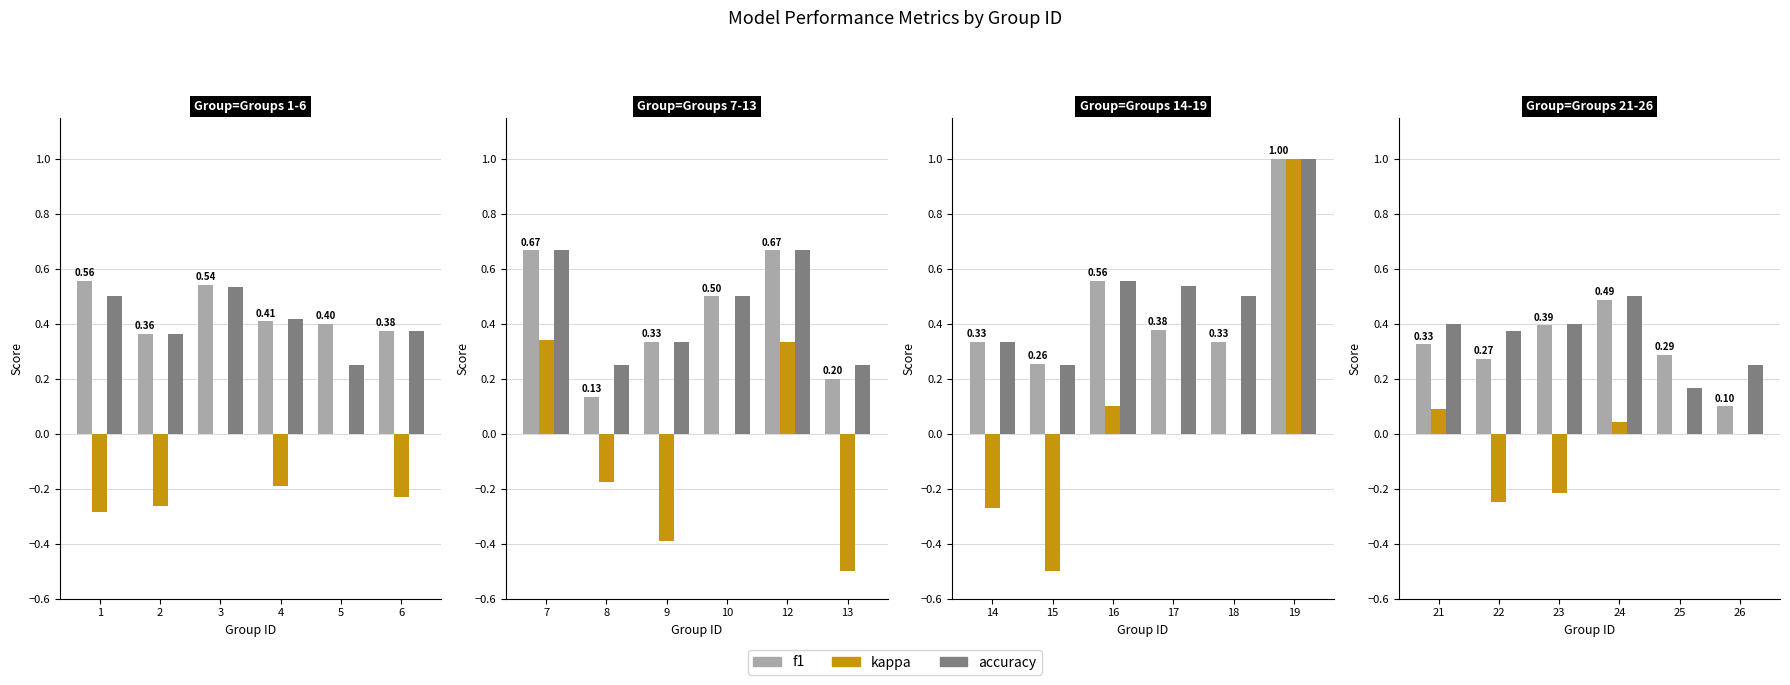

What is the lowest value of the accuracy series?

0.2